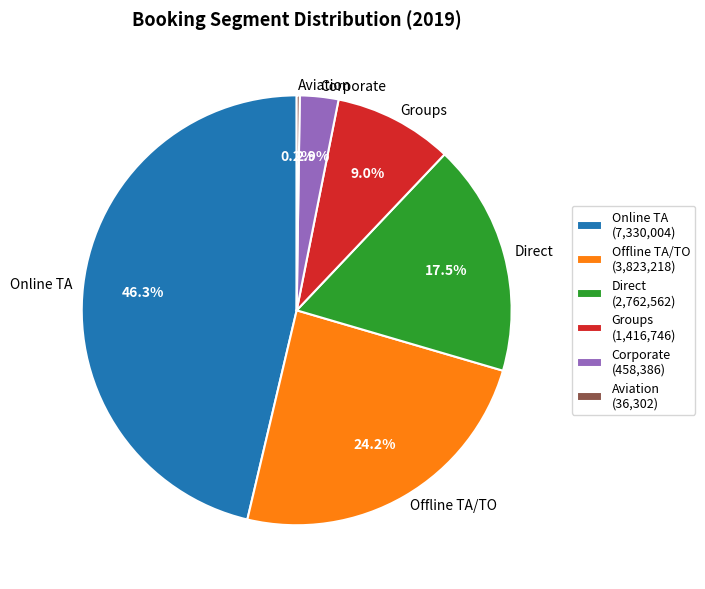

Do Direct and Groups together represent more than half of the pie?

No